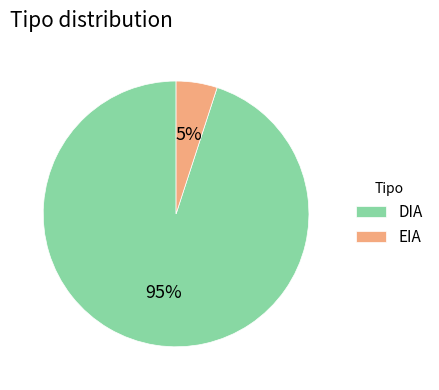

Is it true that DIA is 95% of the pie?

True